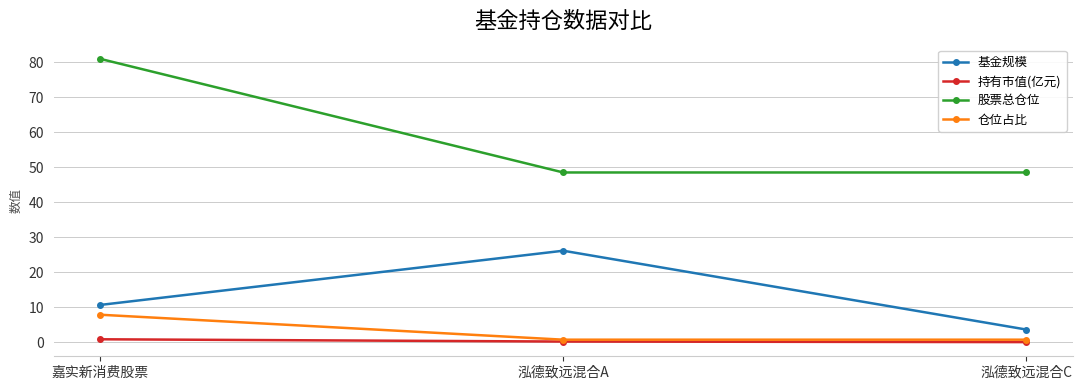

What is the label of the 1st point from the right?

泓德致远混合C